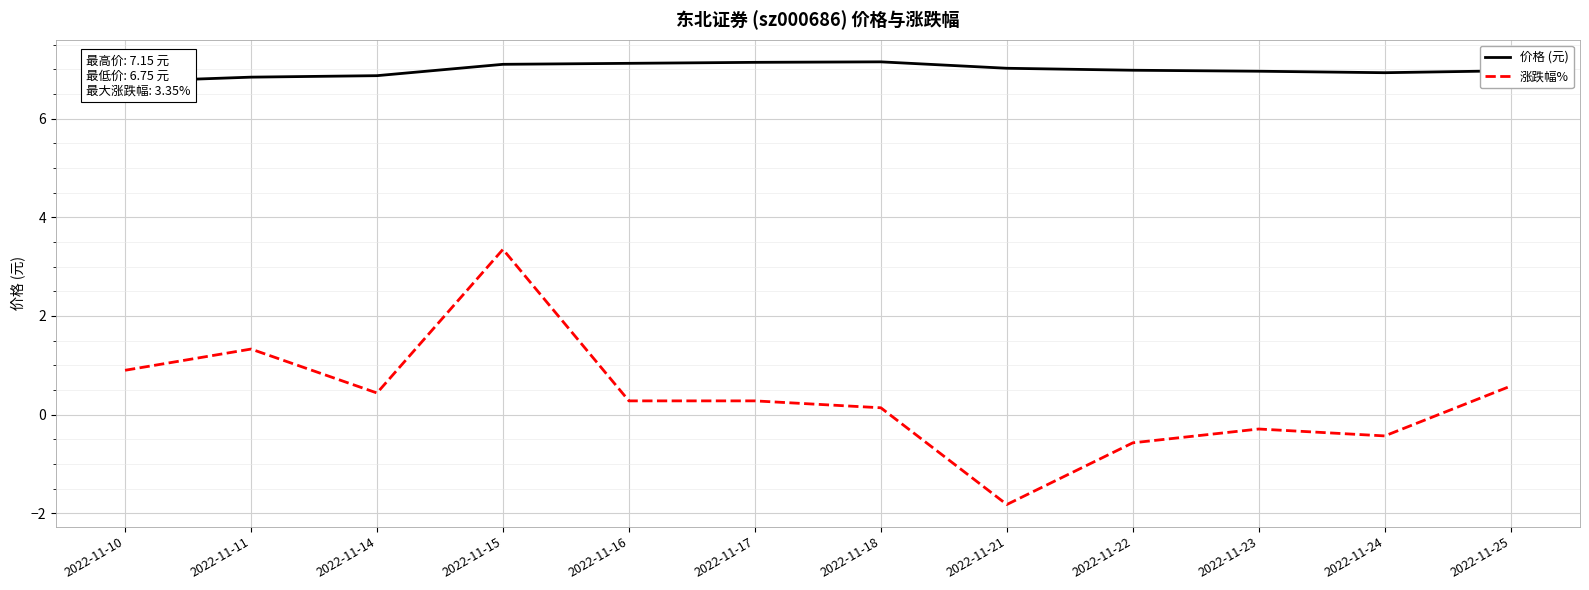

True or false: 价格 (元) and 涨跌幅% intersect in this chart.

False